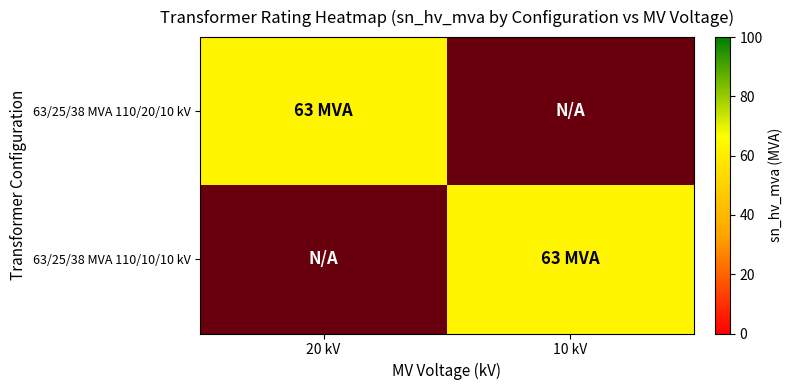

At 20 kV, list the series in order from largest to smallest.

63/25/38 MVA 110/20/10 kV, 63/25/38 MVA 110/10/10 kV